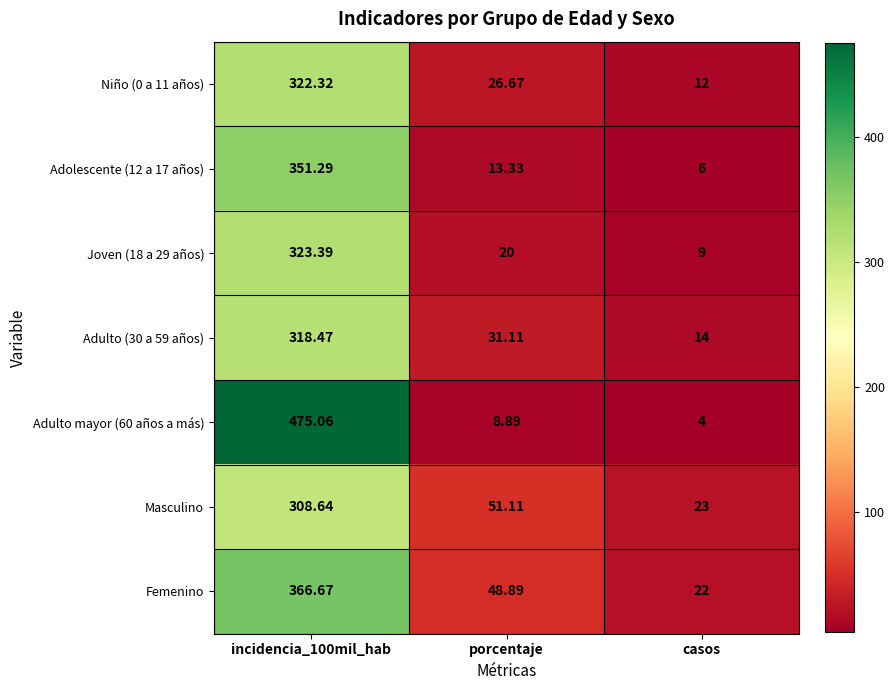

Which series changed the most between porcentaje and casos?

Masculino